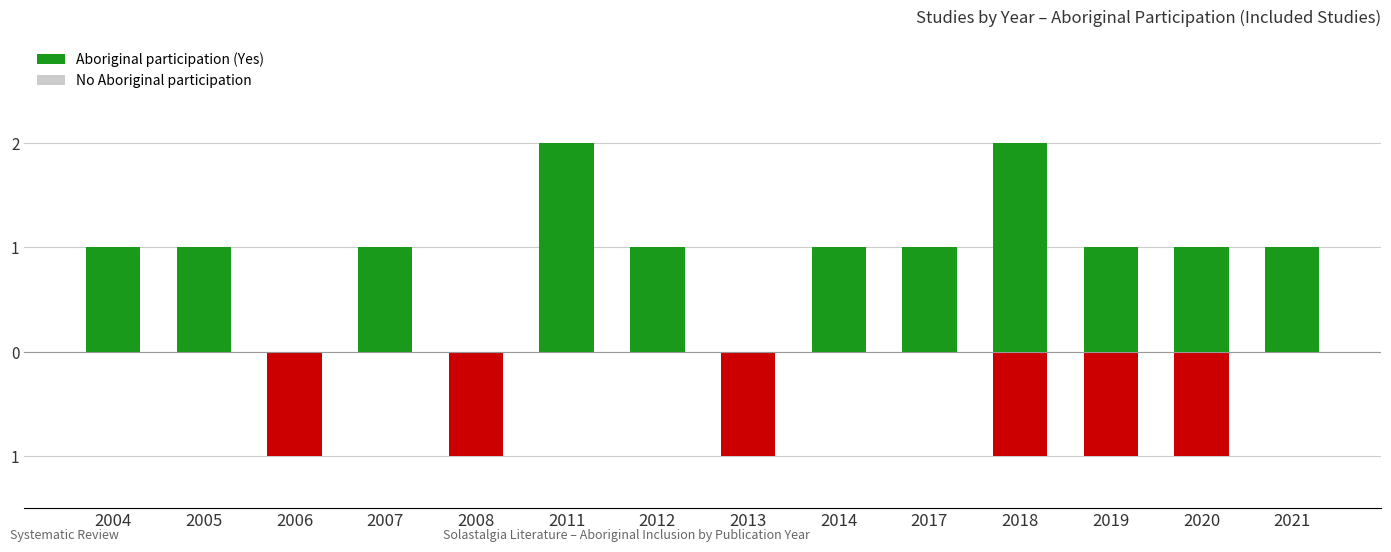

At which label is Aboriginal participation (Yes) closest to 1?

2004